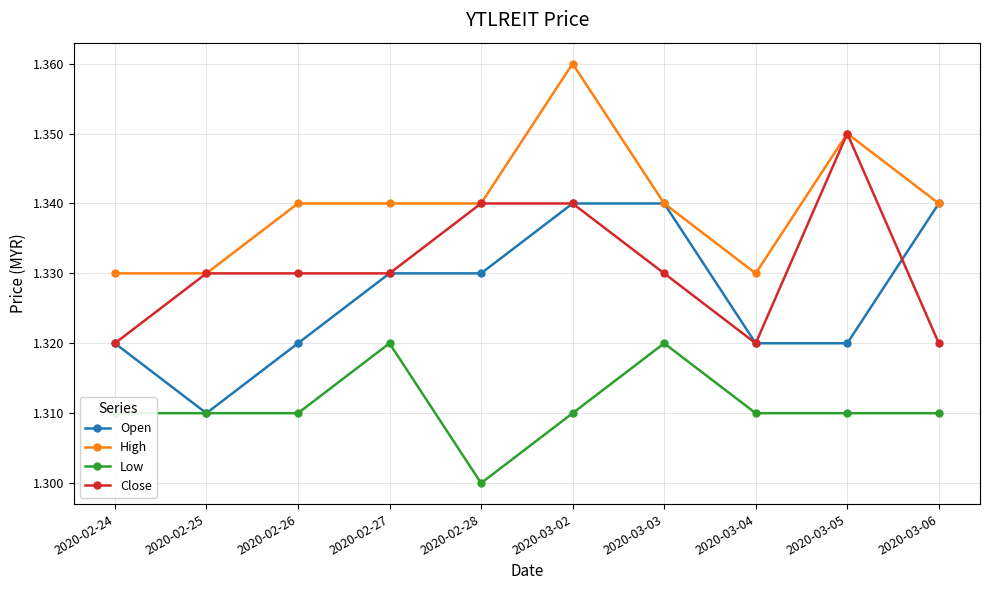

Which category has the highest value in the Close series?

2020-03-05